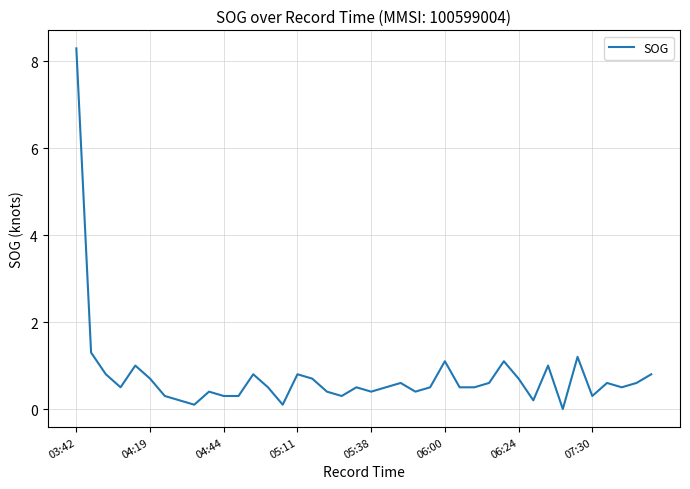

Does the chart display data point markers on the line(s)?

No